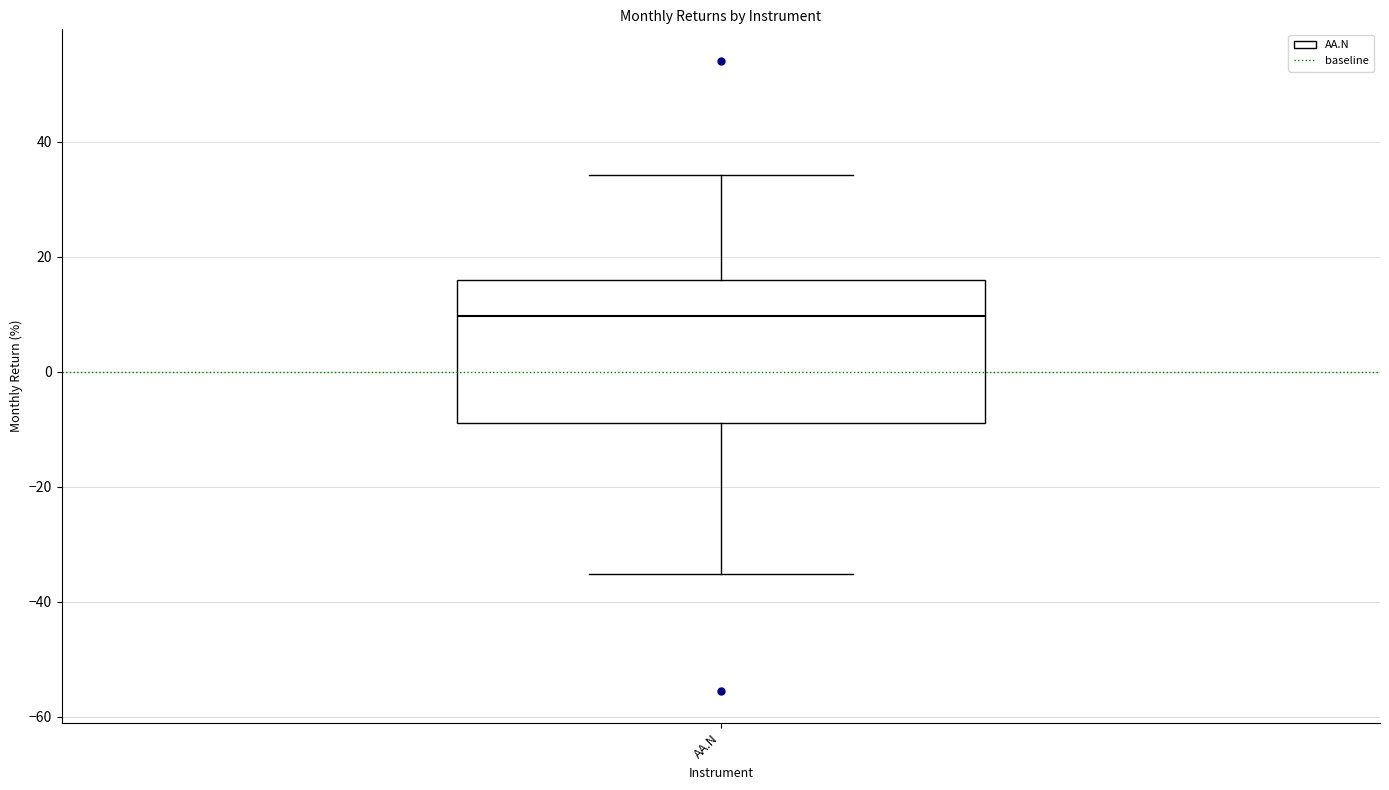

Where is the upper edge of the box for AA.N on the y-axis? The values are not printed on the chart, so give them approximately, as read against the axis.

16